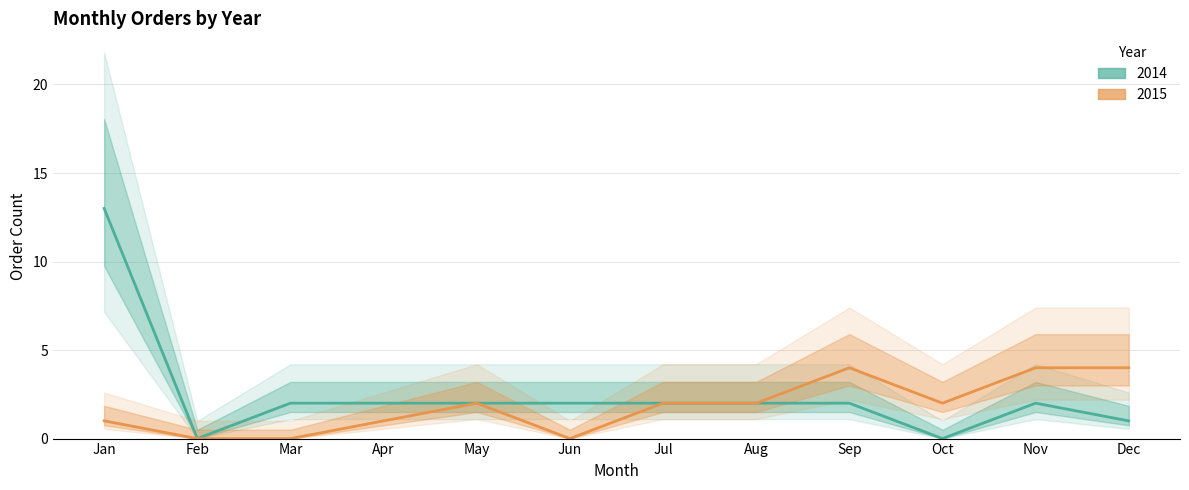

How many data points in 2015 are less than 2?

5